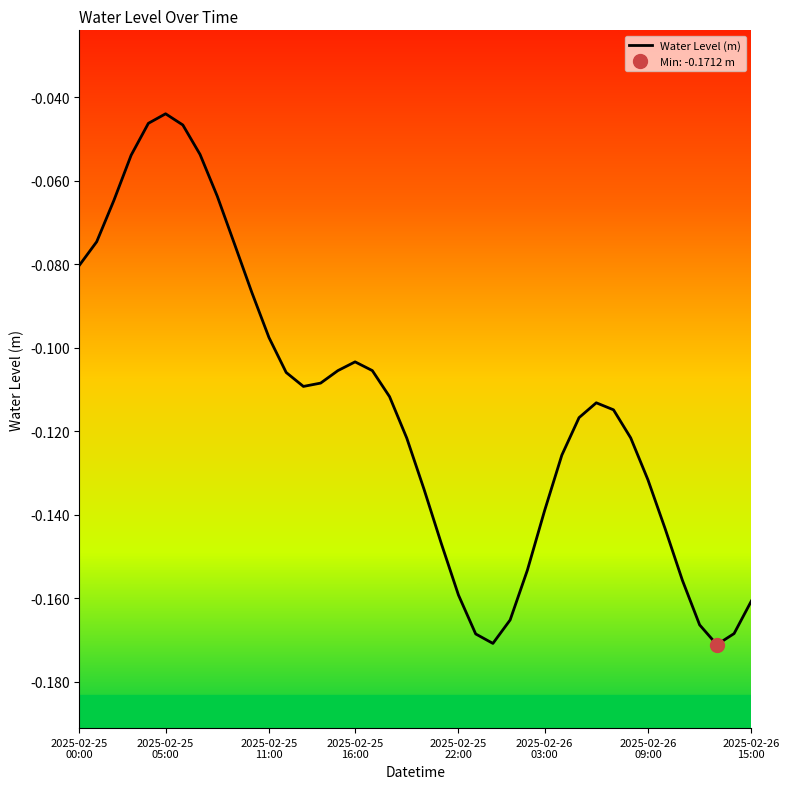

The value at 28 is -0.1. True or false?

True